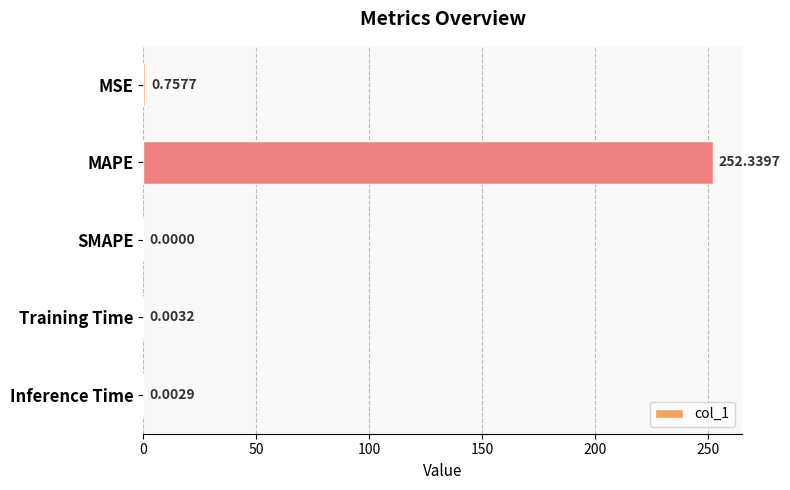

Which has a higher value, Training Time or Inference Time?

Training Time